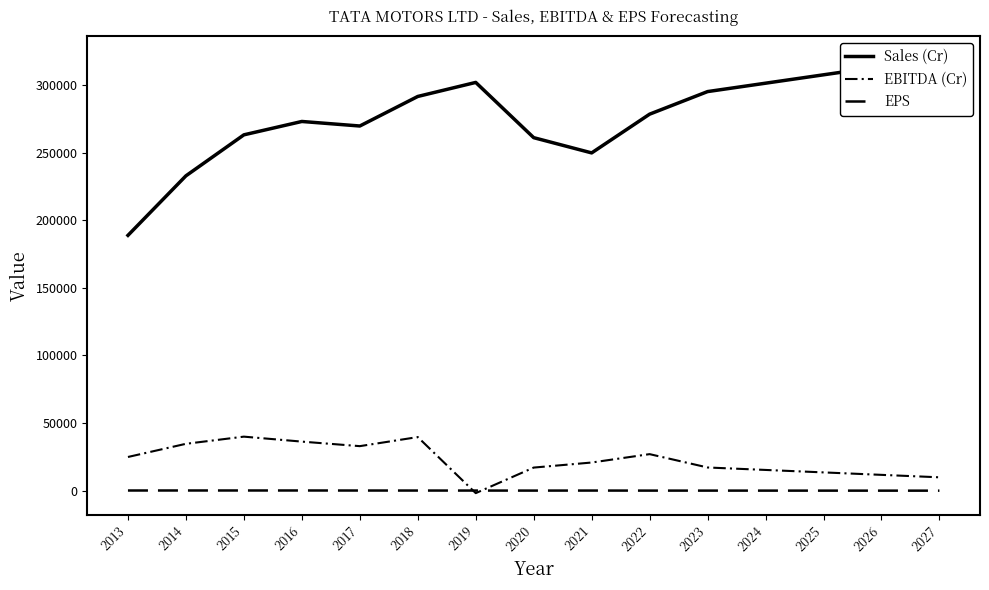

Reading left to right, what are all the values shown in this chart?

Sales (Cr): 2013=188792.7	2014=232833.7	2015=263159.0	2016=273045.6	2017=269692.5	2018=291550.5	2019=301938.4	2020=261068.0	2021=249794.8	2022=278453.6	2023=295158.1	2024=301362.7	2025=307567.3	2026=313771.9	2027=319976.5
EBITDA (Cr): 2013=24830.8	2014=34583.4	2015=39879.3	2016=36204.2	2017=32848.6	2018=39566.2	2019=-1914.5	2020=16993.2	2021=20734.3	2022=26937.4	2023=17064.5	2024=15246.0	2025=13427.5	2026=11609.0	2027=9790.5
EPS: 2013=33.8	2014=49.4	2015=46.2	2016=47.7	2017=14.5	2018=3.0	2019=-7.8	2020=-35.9	2021=-5.7	2022=-41.1	2023=-44.5	2024=-54.5	2025=-64.5	2026=-74.5	2027=-84.5